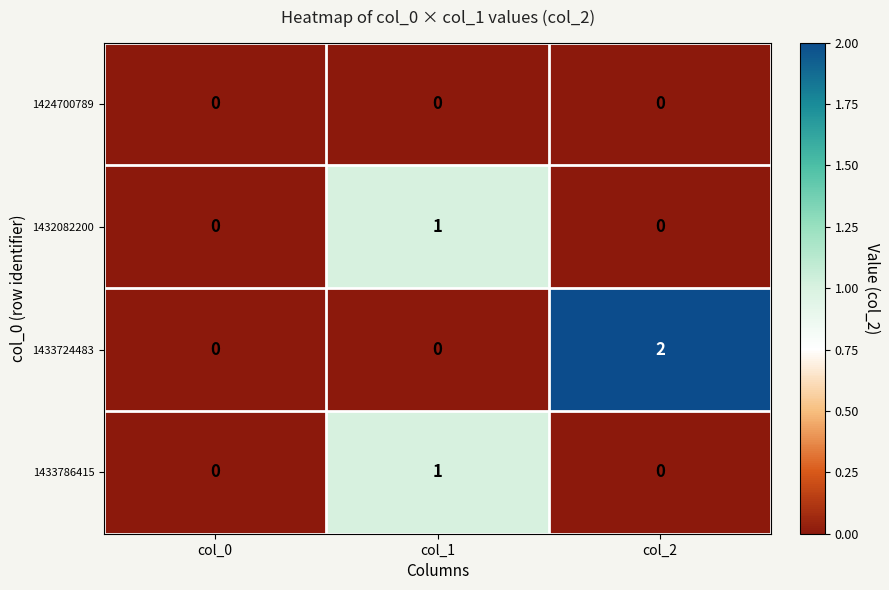

Which series has the largest total across all categories?

1433724483